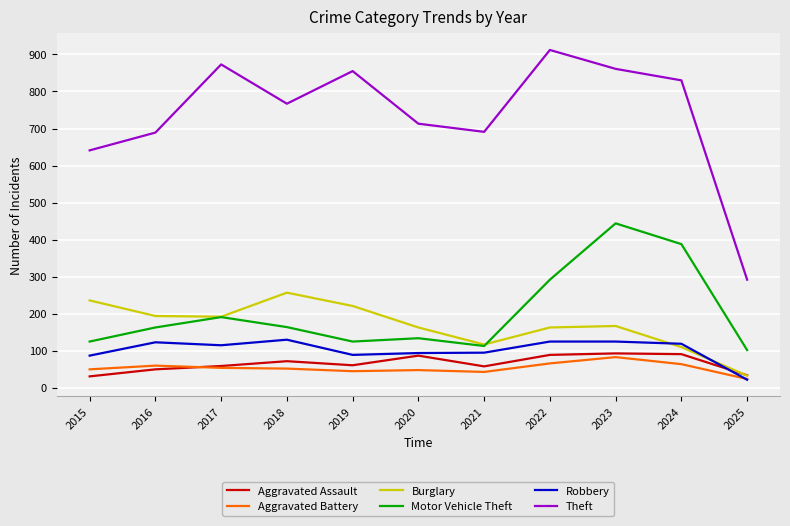

True or false: Motor Vehicle Theft and Aggravated Battery cross at least once.

False